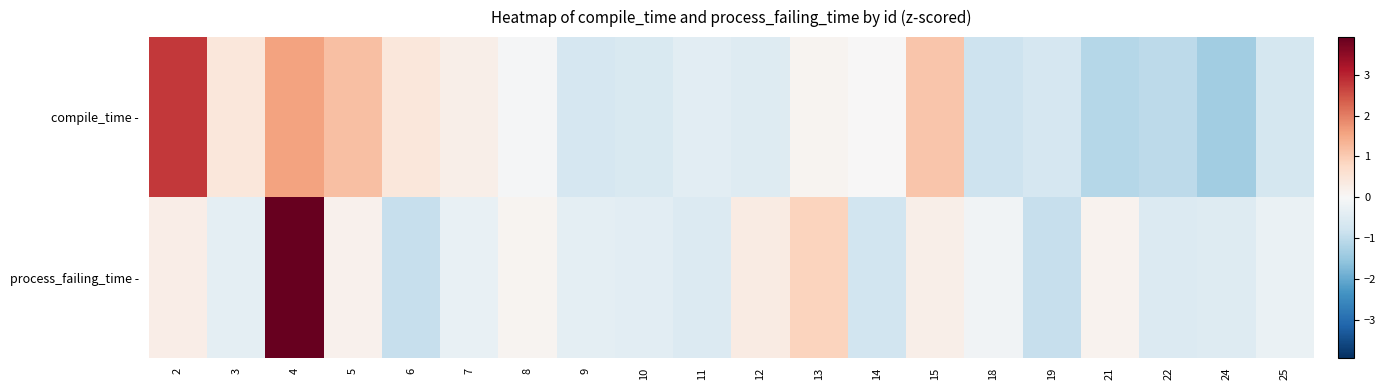

Reading left to right, what are all the values shown in this chart?

compile_time -: 2=2.8	3=0.4	4=1.6	5=1.2	6=0.4	7=0.2	8=-0.0	9=-0.7	10=-0.6	11=-0.4	12=-0.5	13=0.1	14=0.0	15=1.1	18=-0.8	19=-0.7	21=-1.1	22=-1.0	24=-1.3	25=-0.7
process_failing_time -: 2=0.2	3=-0.4	4=3.9	5=0.2	6=-0.9	7=-0.3	8=0.1	9=-0.4	10=-0.4	11=-0.5	12=0.3	13=0.9	14=-0.7	15=0.2	18=-0.2	19=-0.9	21=0.1	22=-0.5	24=-0.5	25=-0.3